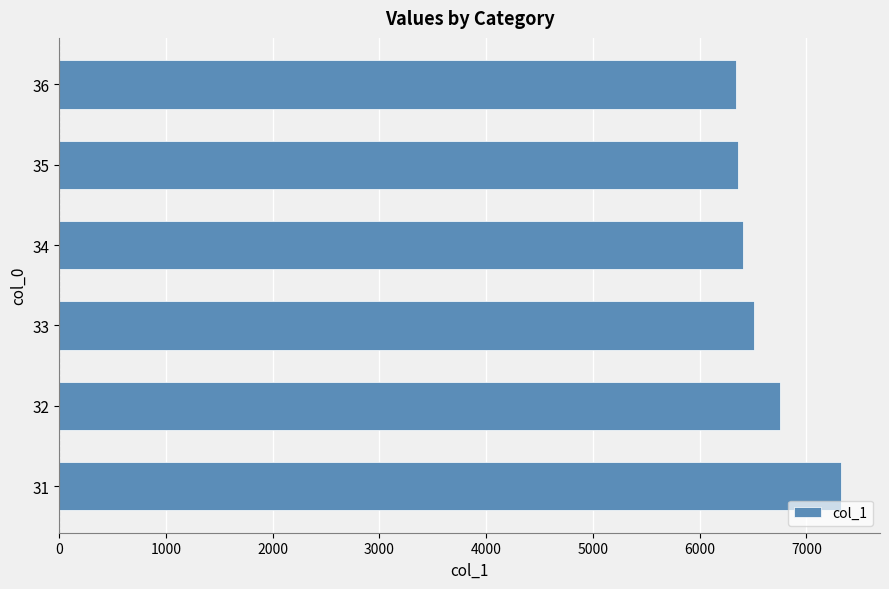

What is the minimum value shown in the chart?

6337.0